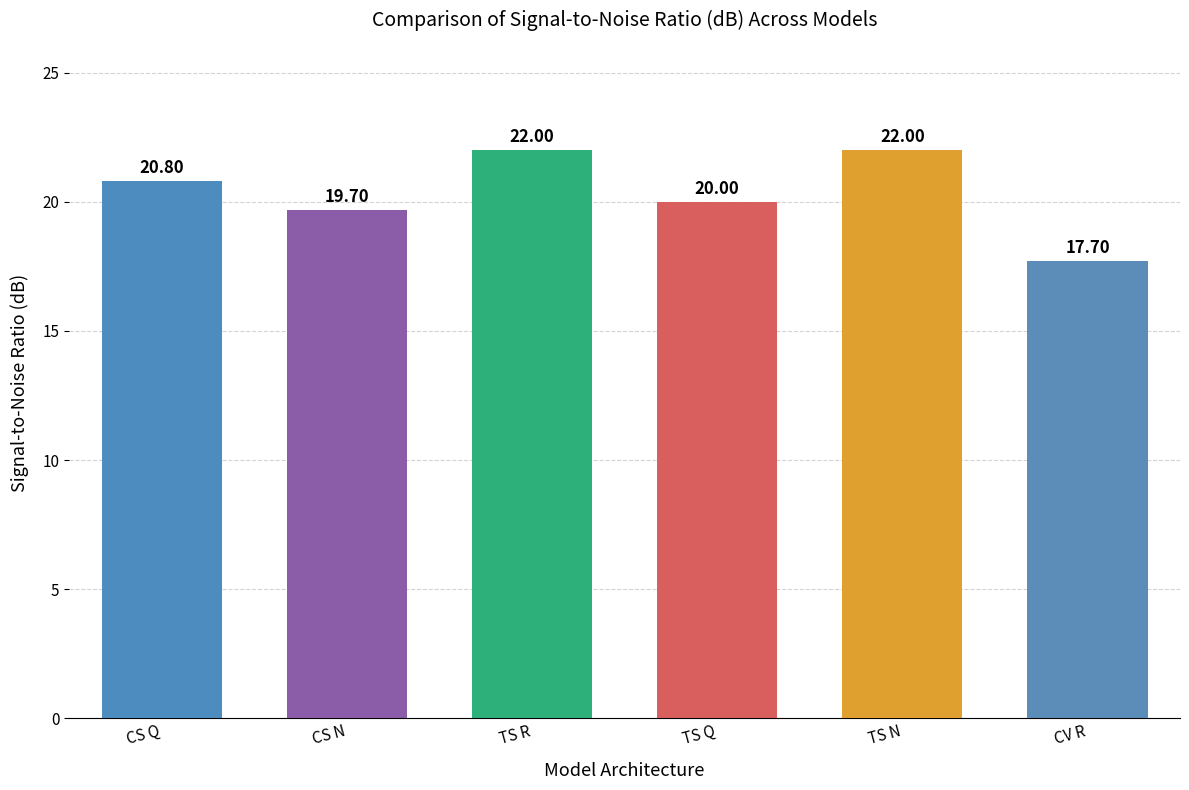

Where is the data nearest to the value 19?

CS N